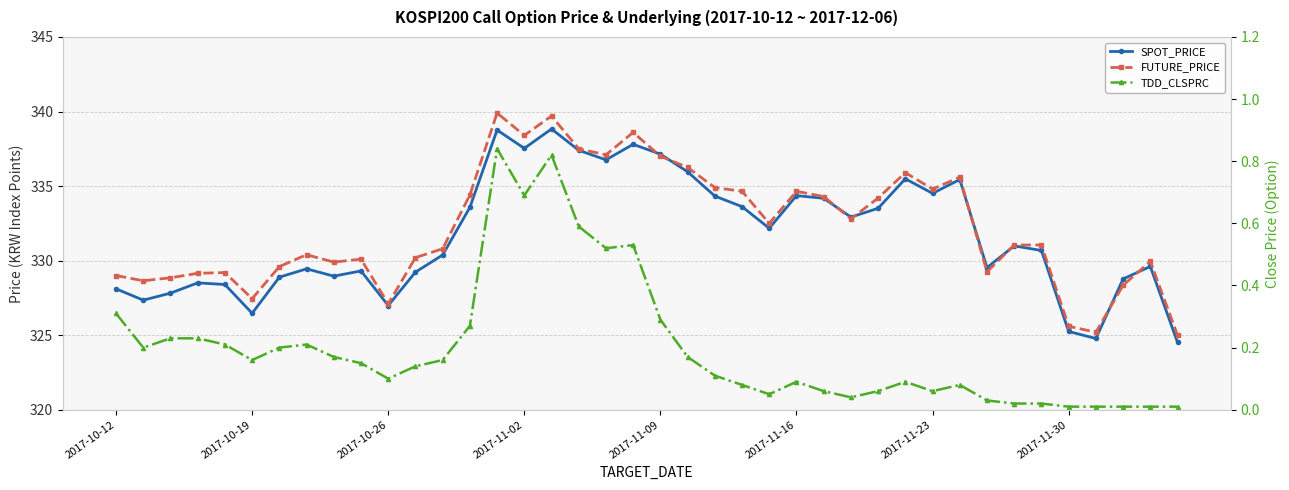

The value of SPOT_PRICE at 13 is 333.6. True or false?

True